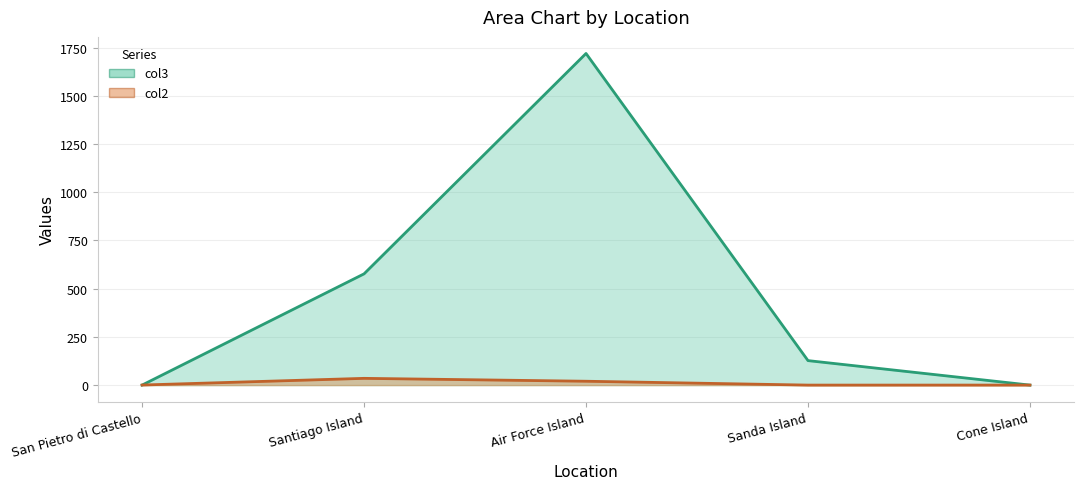

What is the sum of all col2 values?

55.5